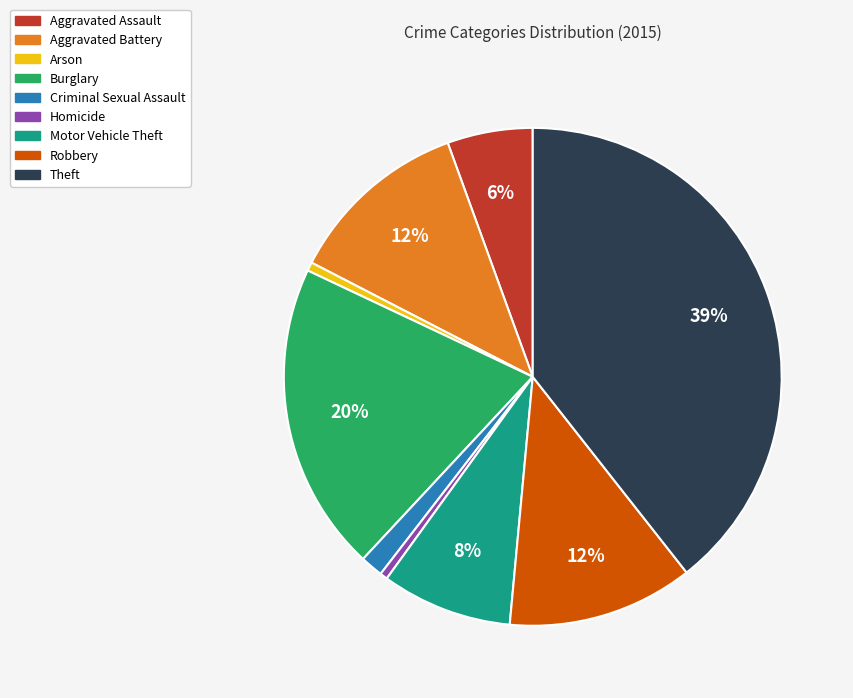

Count the number of slices in the pie.

9